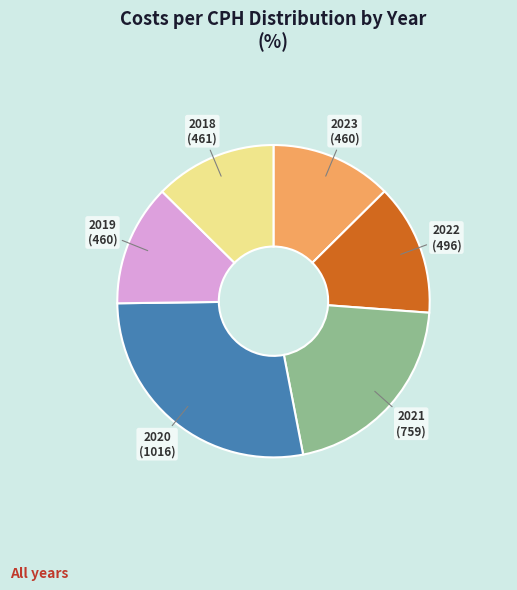

How many segments does this pie chart have?

6